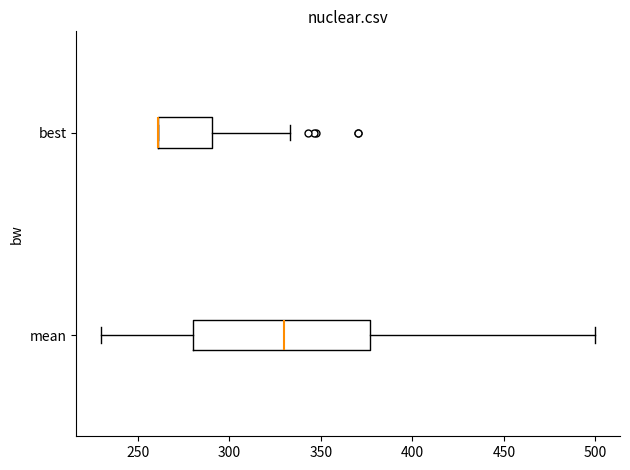

Reading bottom to top, read every box against the x-axis: the position of its median line, the range the box covers, and the ends of its whiskers. The values are not printed on the chart, so give them approximately, as read against the axis.

mean: median 330, box 280 to 375, whiskers 230 to 500
best: median 260 (drawn on the box's left edge), box 260 to 290, whiskers 260 to 335